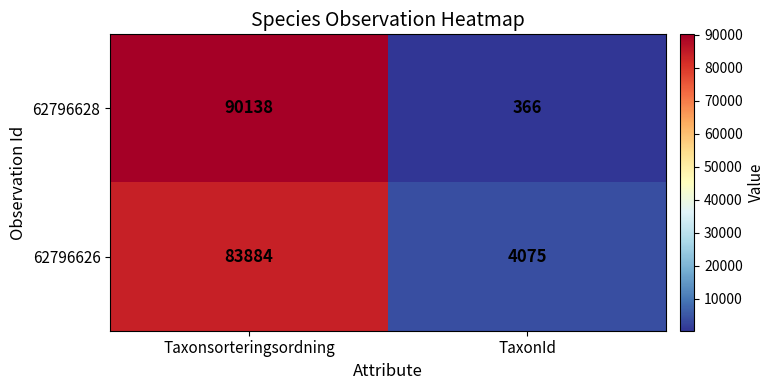

Which series has the largest range (max minus min)?

62796628